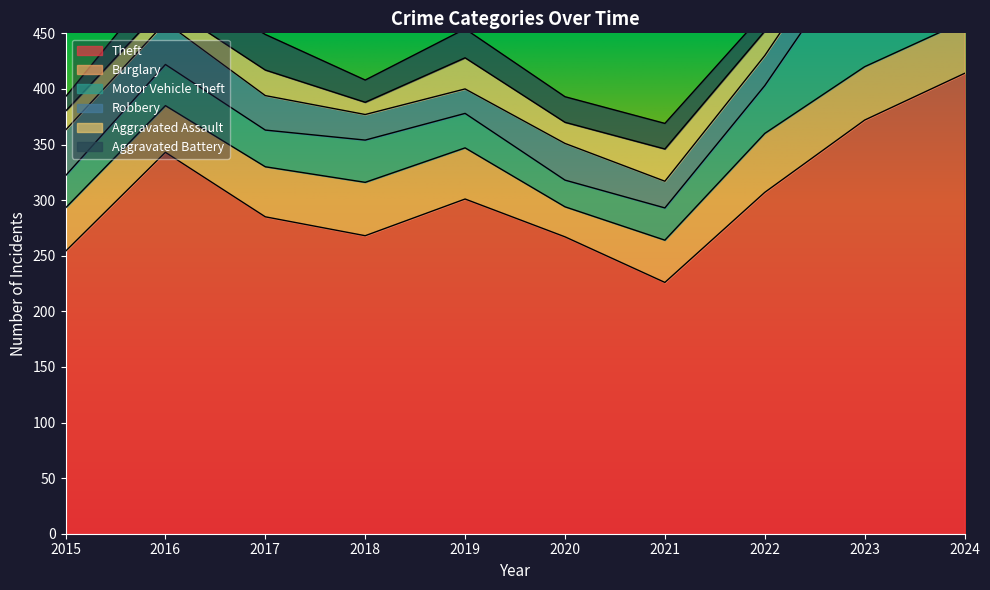

True or false: Aggravated Assault and Motor Vehicle Theft intersect in this chart.

False